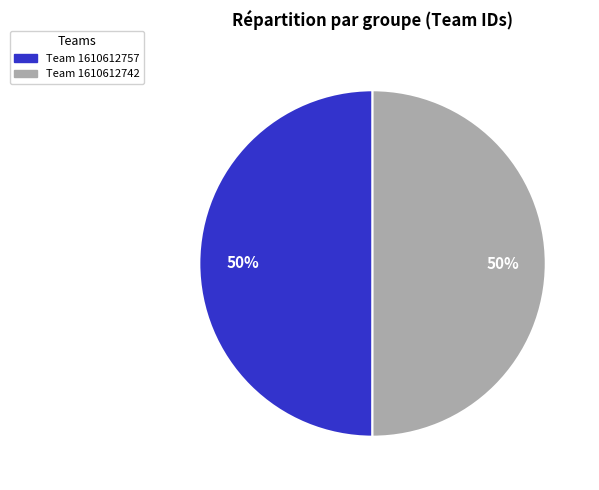

How many segments does this pie chart have?

2